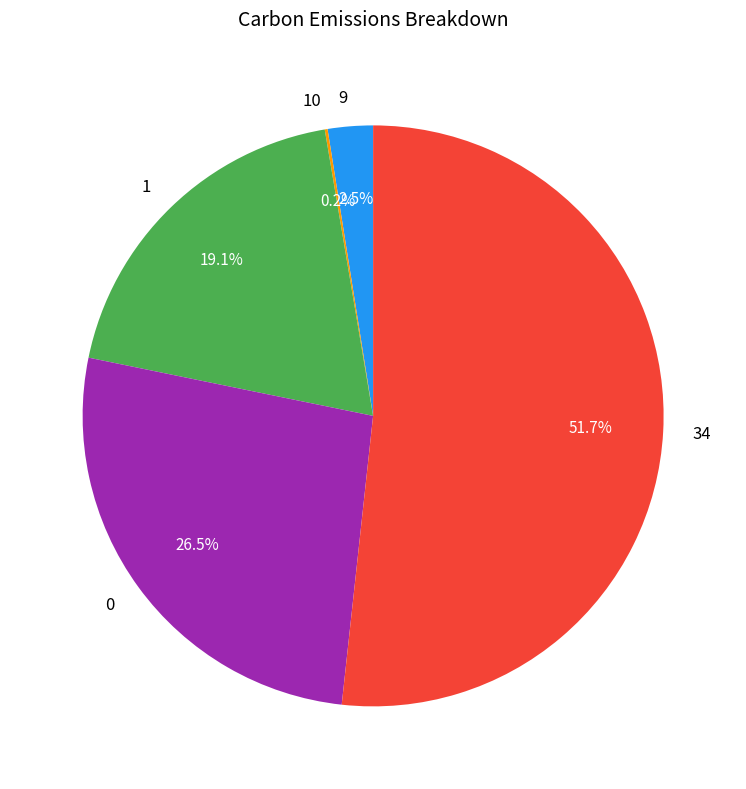

How much of the chart is everything except 0?

73.5%